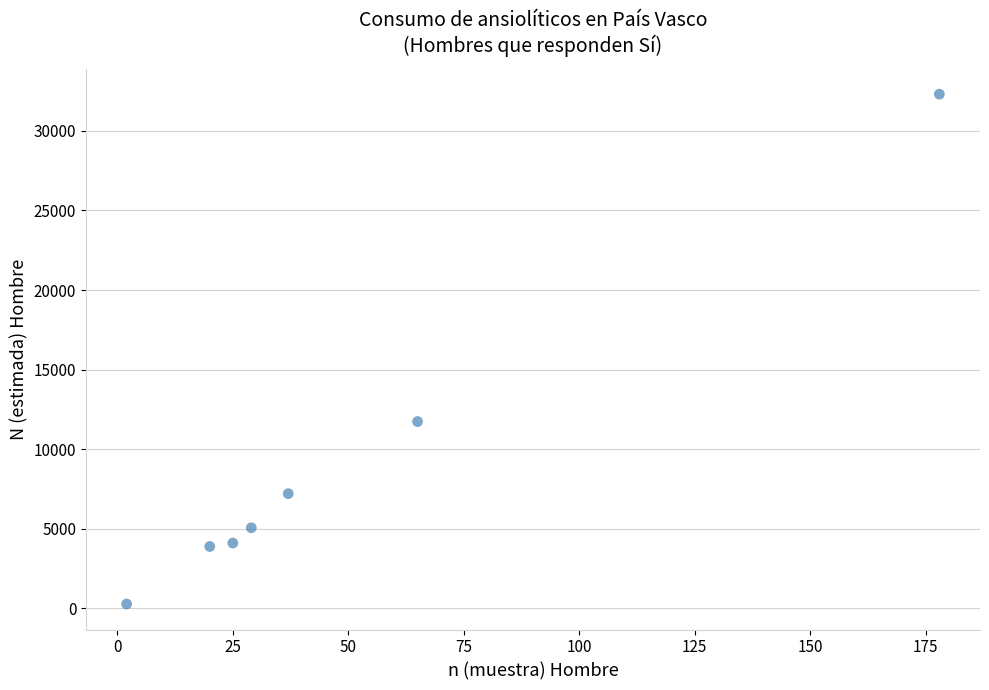

What Y value in the scatter plot is closest to 16293?

11741